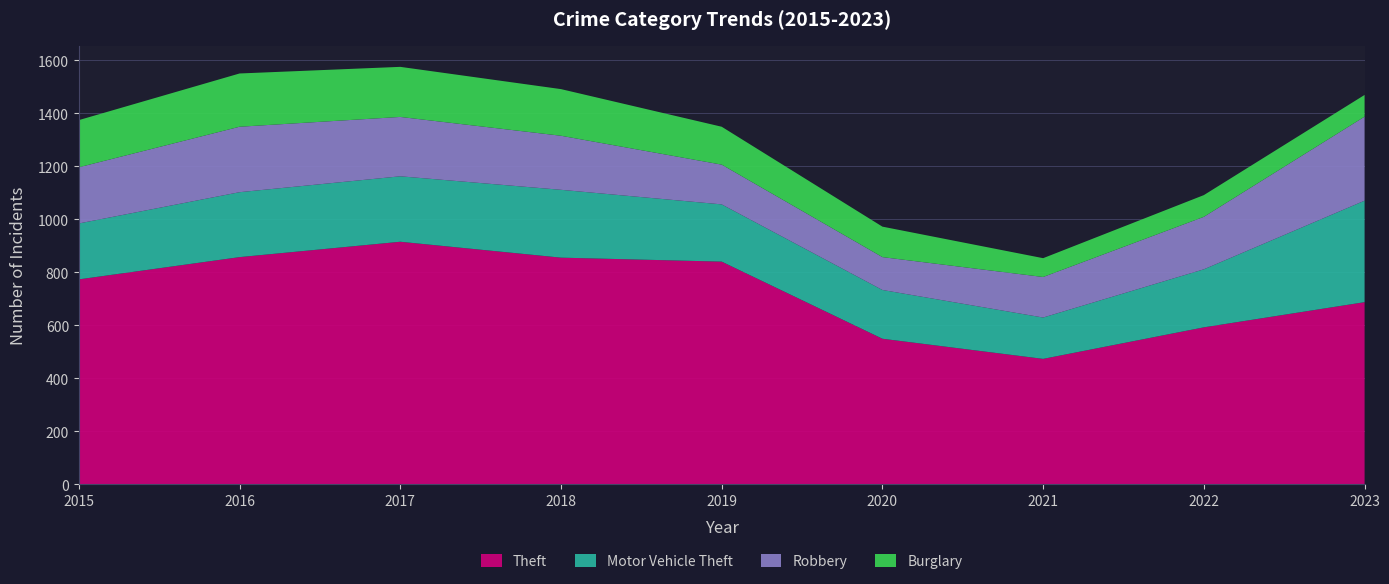

Reading left to right, what are all the values shown in this chart?

Theft: 2015=774	2016=858	2017=916	2018=856	2019=841	2020=550	2021=474	2022=593	2023=688
Motor Vehicle Theft: 2015=211	2016=245	2017=247	2018=256	2019=216	2020=184	2021=156	2022=219	2023=383
Robbery: 2015=212	2016=247	2017=224	2018=204	2019=150	2020=124	2021=153	2022=198	2023=317
Burglary: 2015=178	2016=201	2017=189	2018=176	2019=143	2020=115	2021=71	2022=82	2023=82